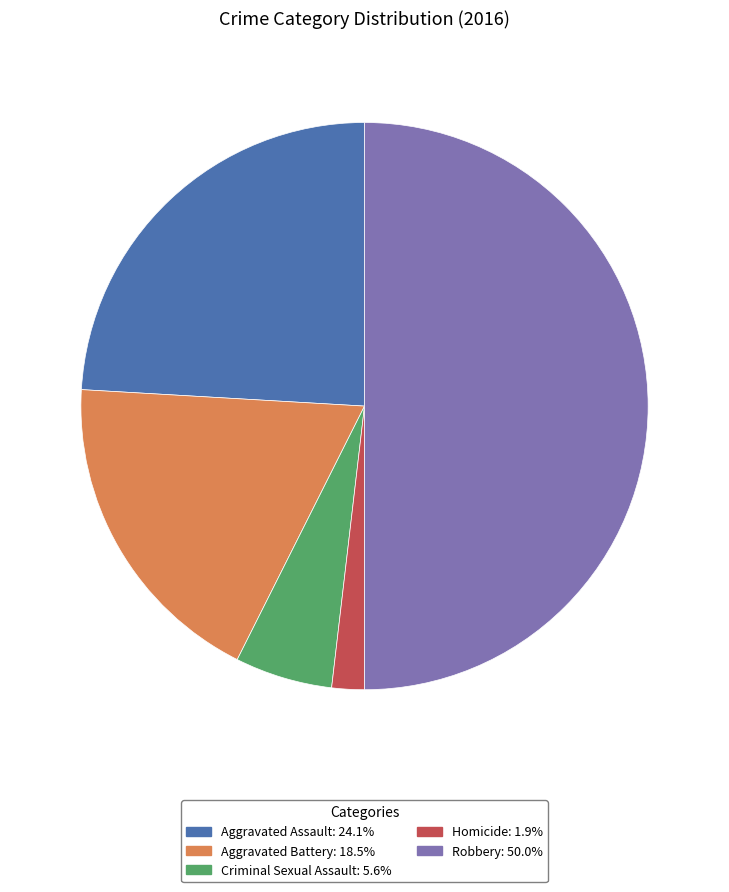

Is the sum of Aggravated Assault and Aggravated Battery greater than half?

No